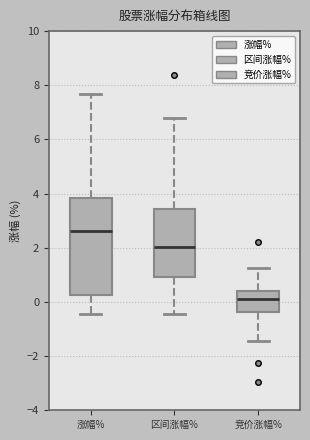

Which box's median line is the lowest?

竞价涨幅%